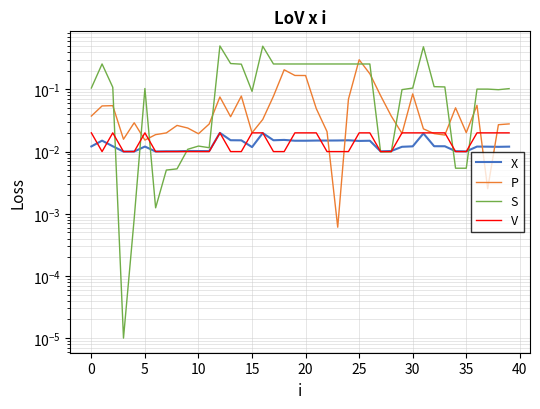

How many categories are shown in the chart?

40